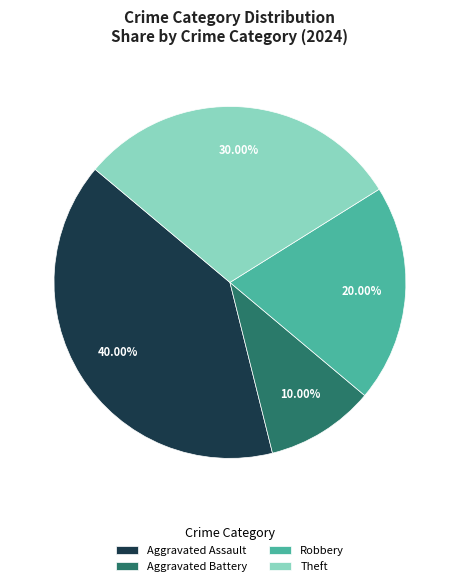

Does any single category account for the majority?

No